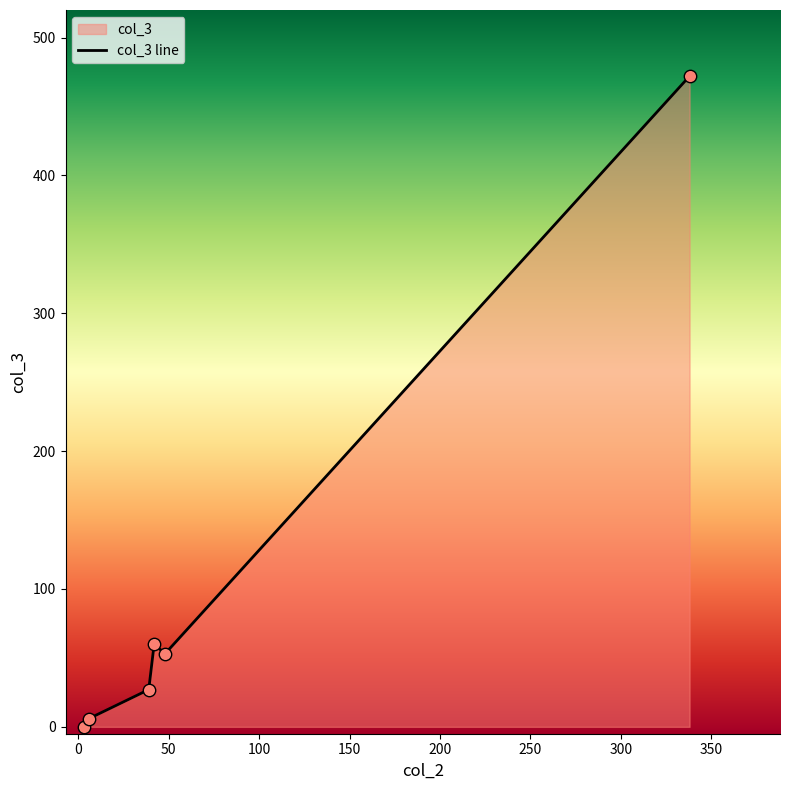

Which has a higher value, 39 or 3?

39